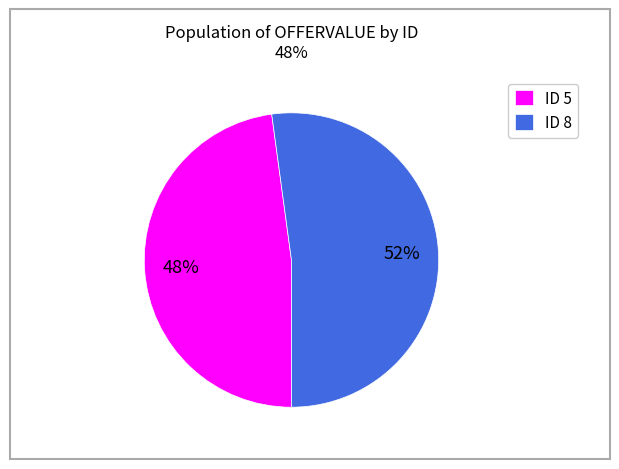

Does any single category account for the majority?

Yes